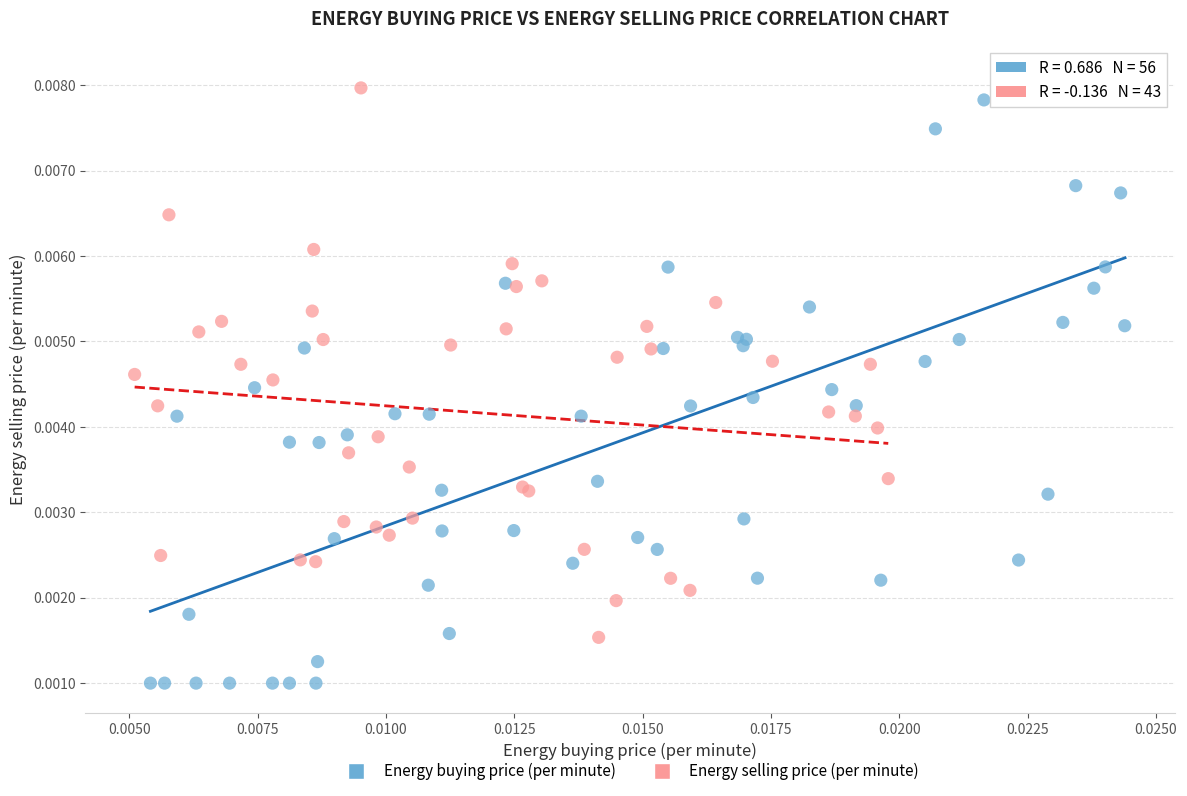

Which series contains the highest Y value?

Energy buying price (per minute)